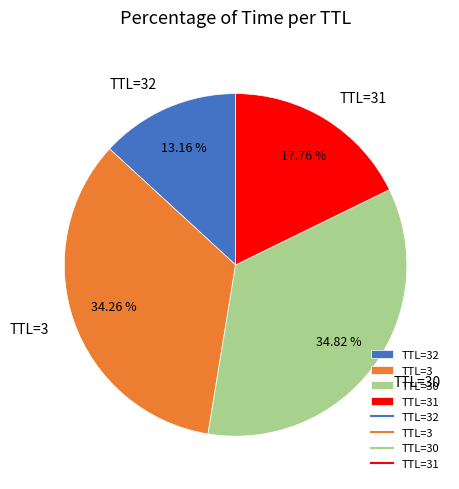

Does any single category account for the majority?

No